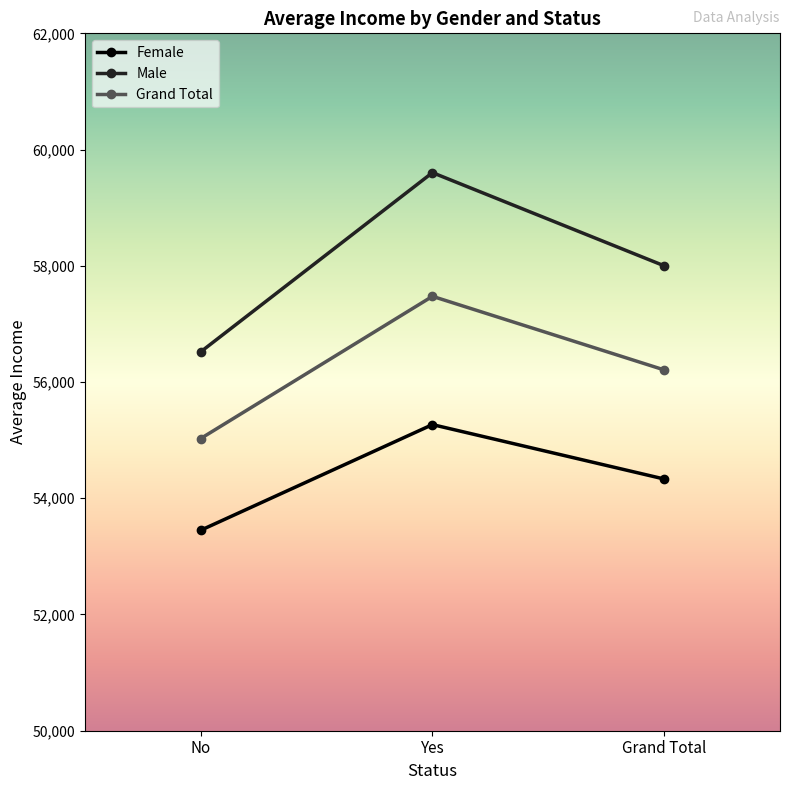

Reading left to right, transcribe all the data shown in this chart.

Female: No=53449.6	Yes=55267.5	Grand Total=54331.3
Male: No=56520.1	Yes=59603.2	Grand Total=58000.0
Grand Total: No=55028.2	Yes=57474.7	Grand Total=56208.6